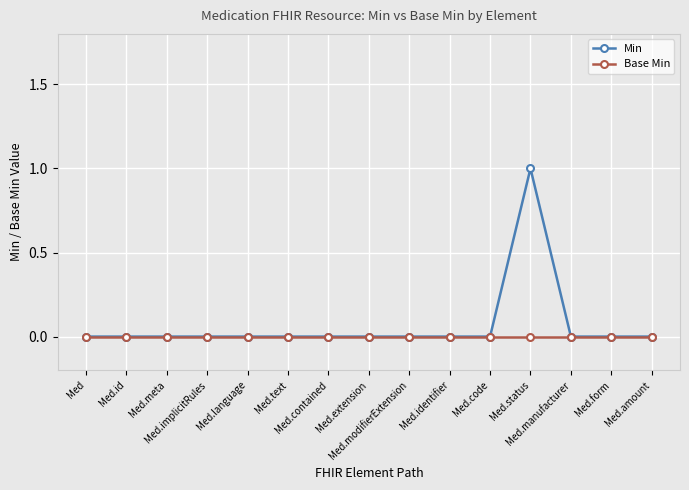

Rank the series by their maximum value, from lowest to highest.

Base Min, Min